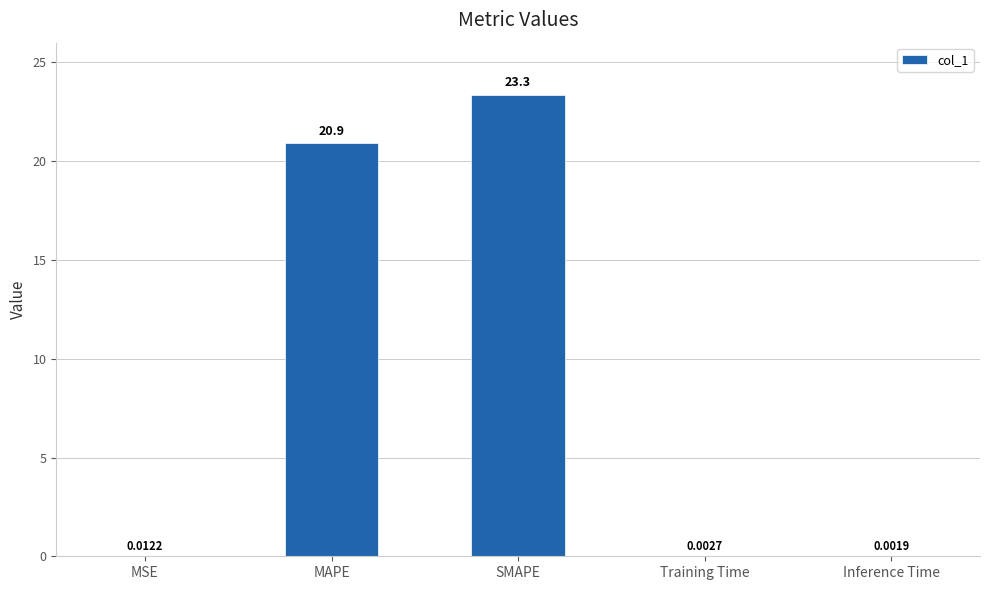

At which label is the value closest to 11?

MAPE